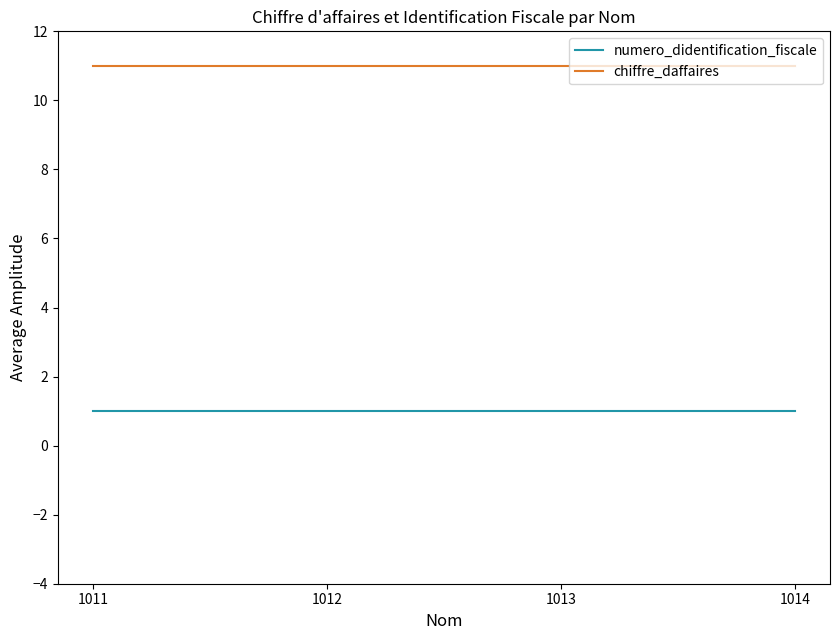

Does the chart have visible grid lines?

No